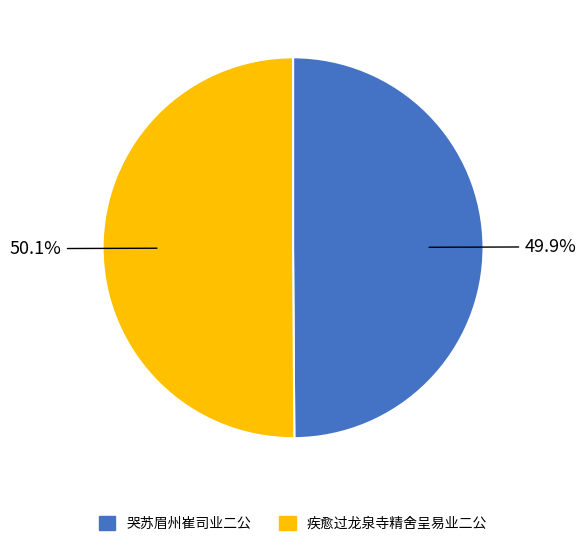

Approximately how many times larger is the value at 疾愈过龙泉寺精舍呈易业二公 compared to 哭苏眉州崔司业二公?

1.0